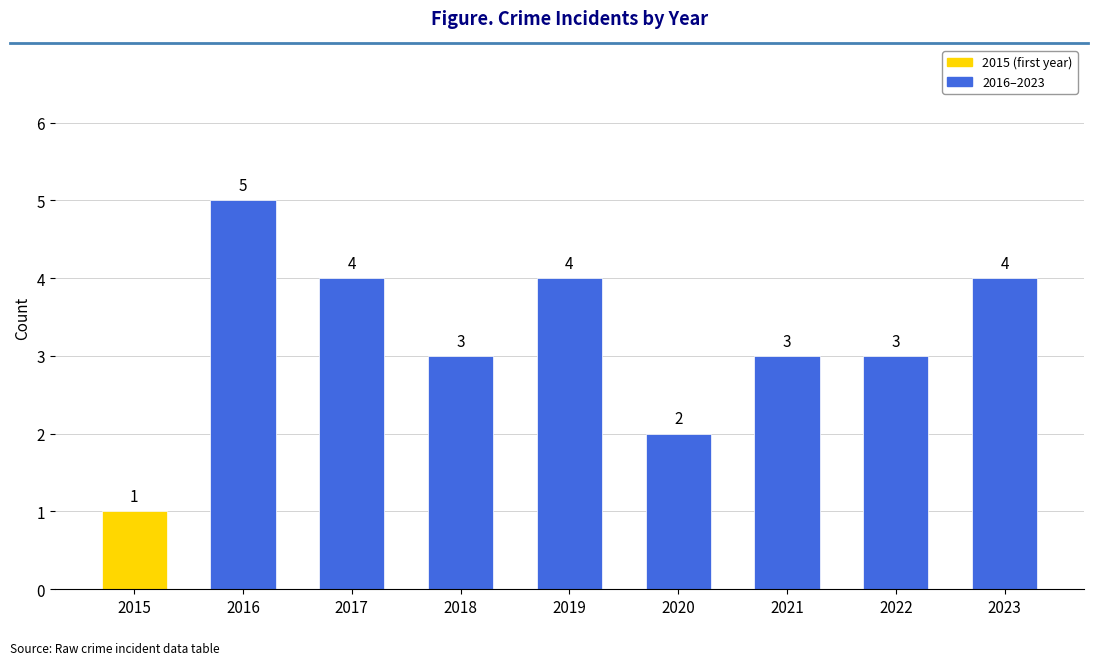

How many values are between 3 and 4?

6